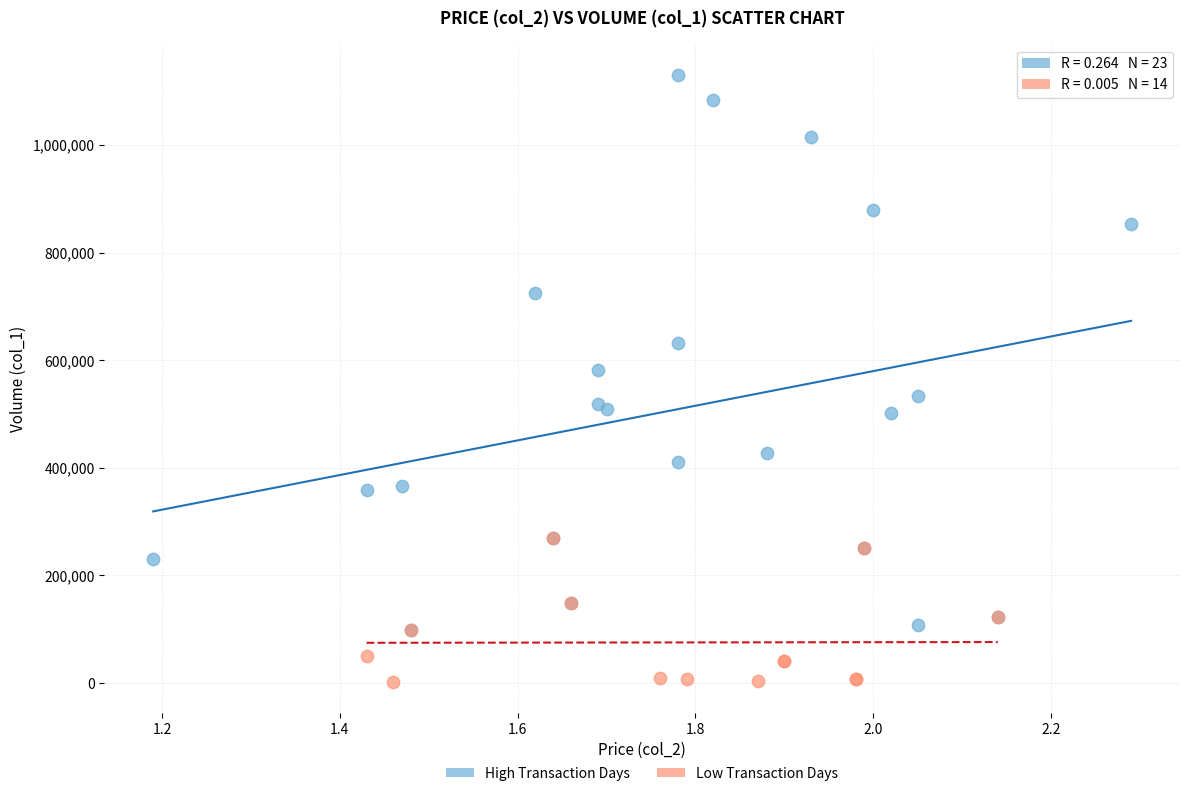

What are all the series names shown in the legend?

High Transaction Days, Low Transaction Days